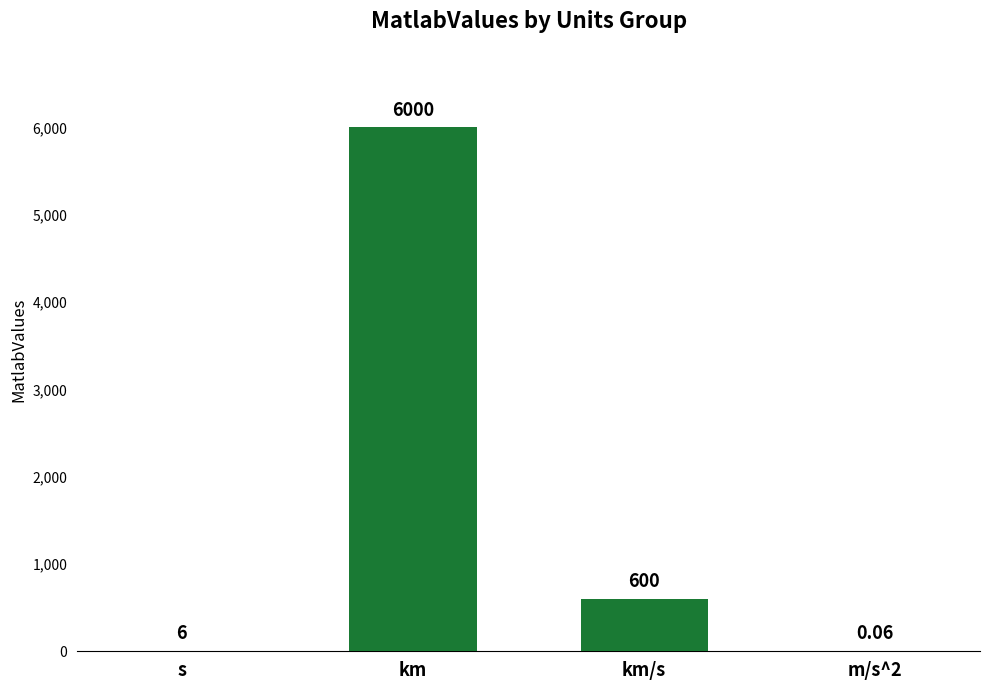

At which label does the data first exceed 600?

km